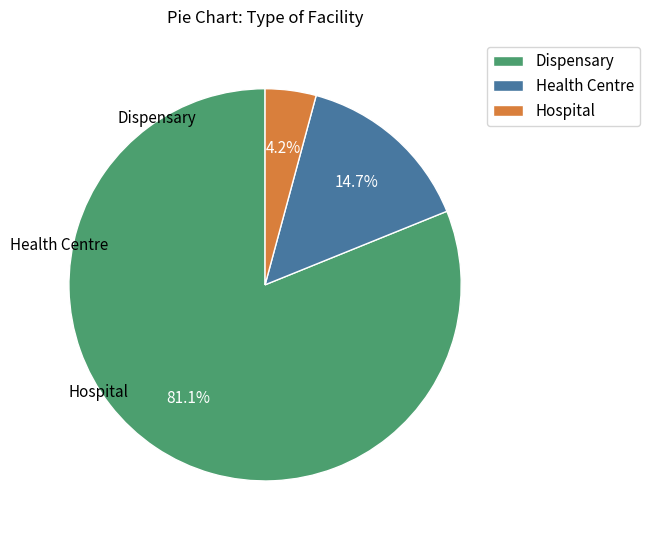

What is the ratio of the value at Hospital to the value at Dispensary?

0.1